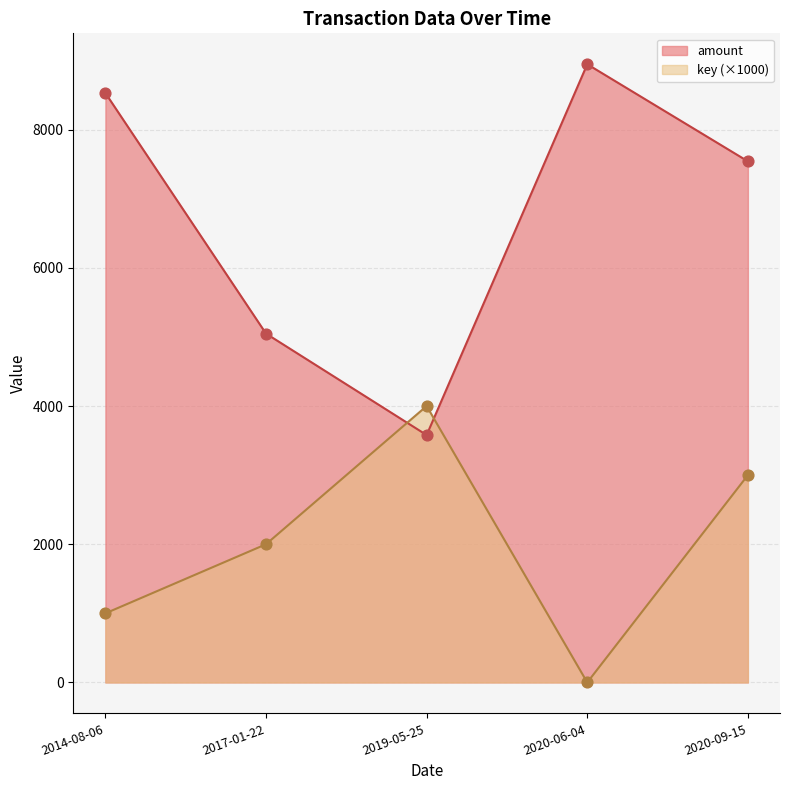

Which series contains the highest Y value?

amount